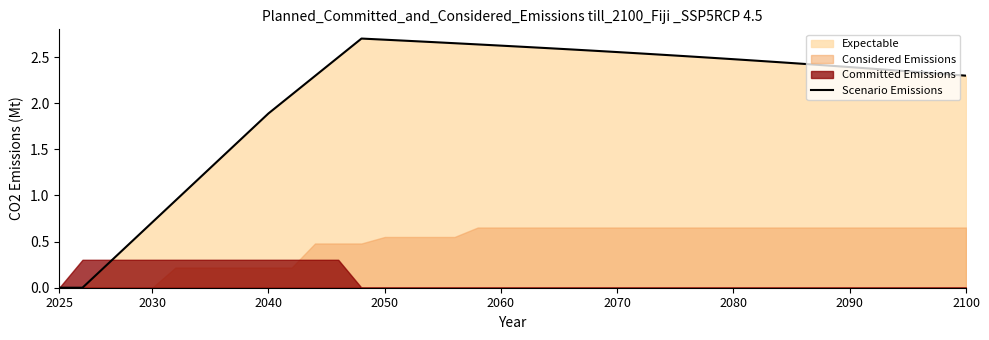

How many values are above zero?

38